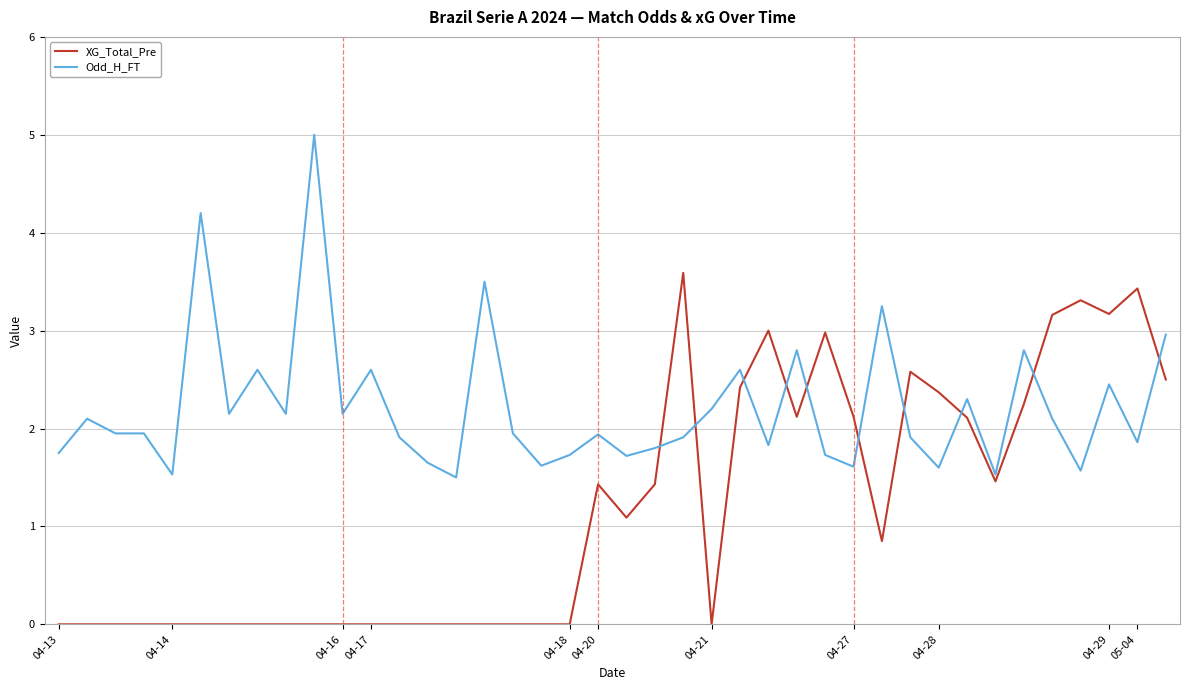

Which series has the widest spread of values?

XG_Total_Pre